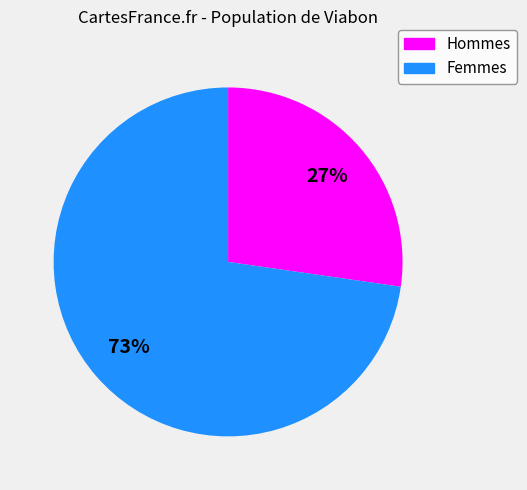

To the nearest percent, what is the average slice percentage?

50%